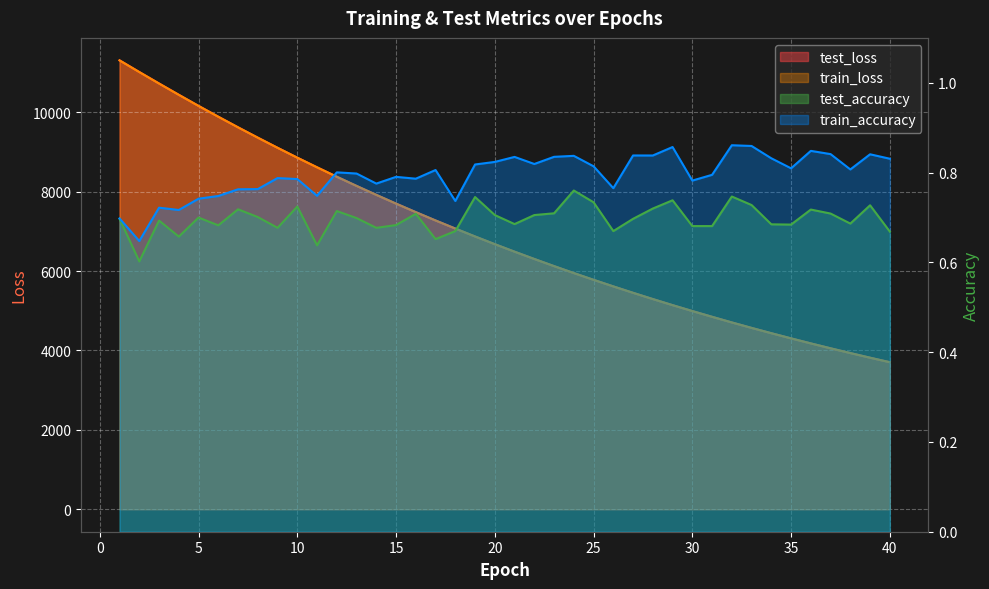

Does the chart display data point markers on the line(s)?

No